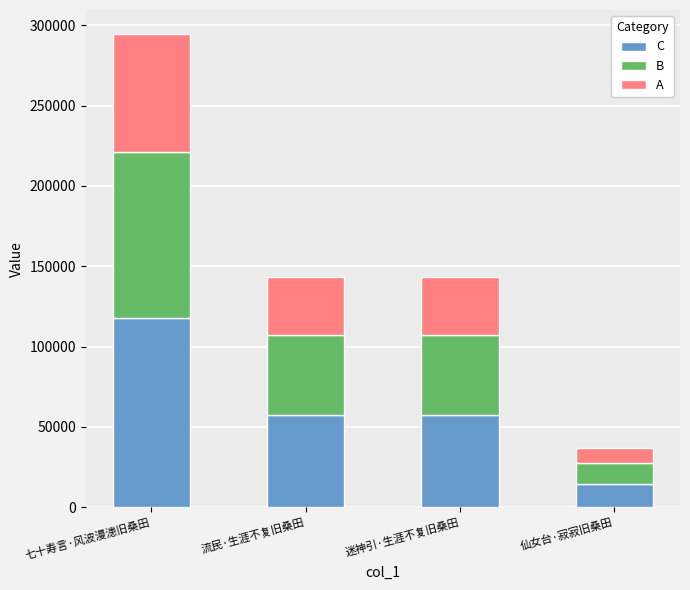

Are the bars grouped side by side (vs. stacked)?

No